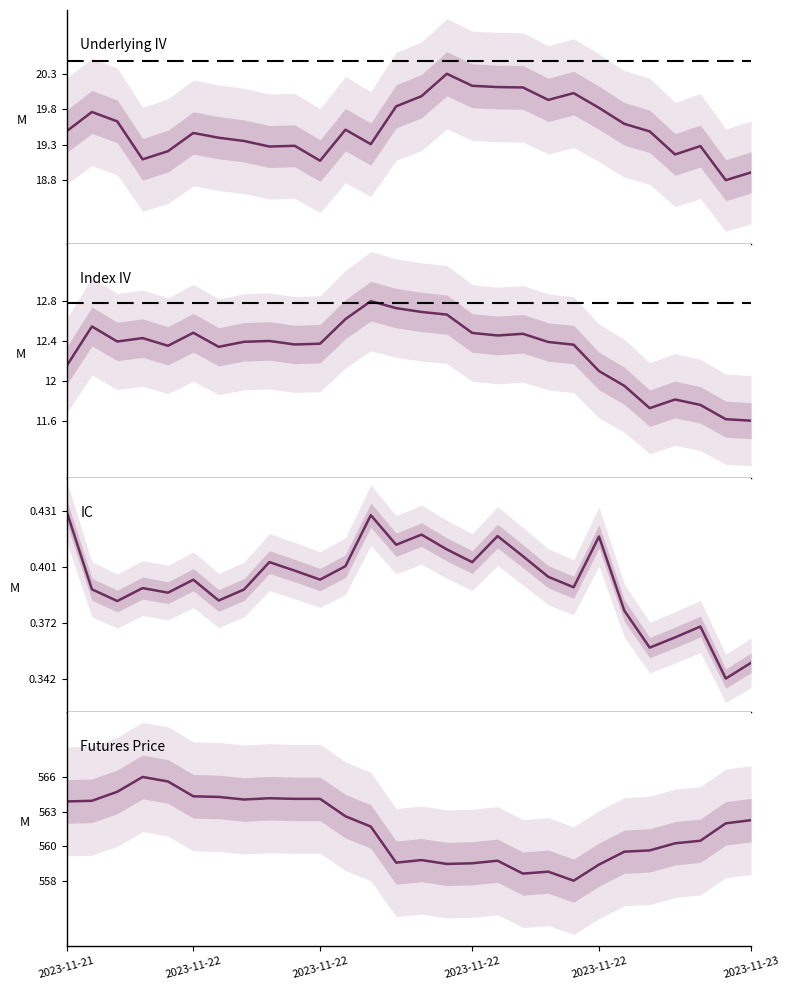

Is it true that Underlying IV equals 4.0 at 2023-11-22?

False